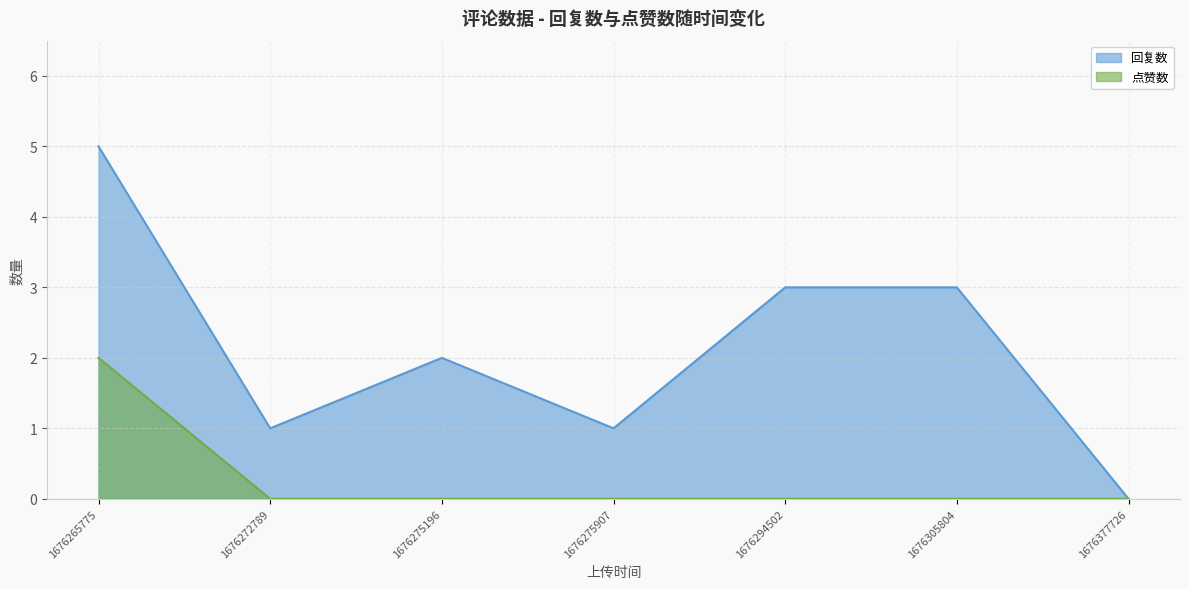

What is the sum of the 回复数 values at 1676272789 and 1676275196?

3